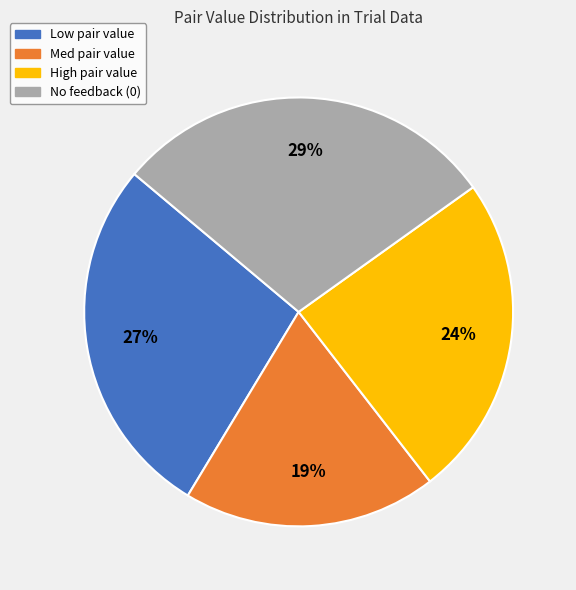

To the nearest percent, what is the difference between the largest and smallest slice percentages?

10%